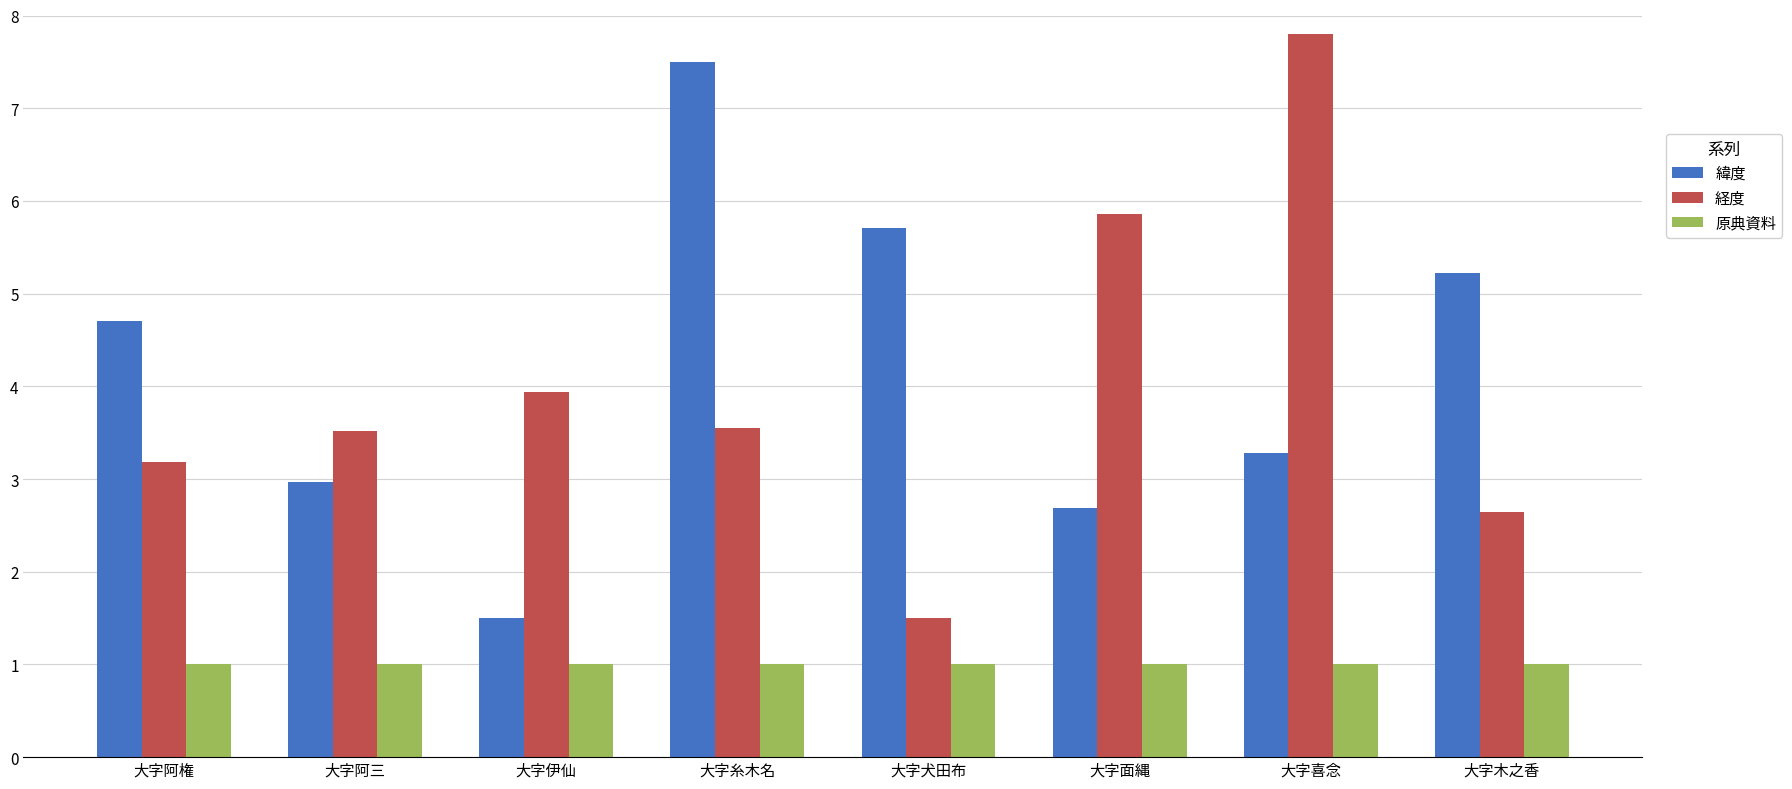

Rank the categories by 緯度 value from highest to lowest.

大字糸木名, 大字犬田布, 大字木之香, 大字阿権, 大字喜念, 大字阿三, 大字面縄, 大字伊仙